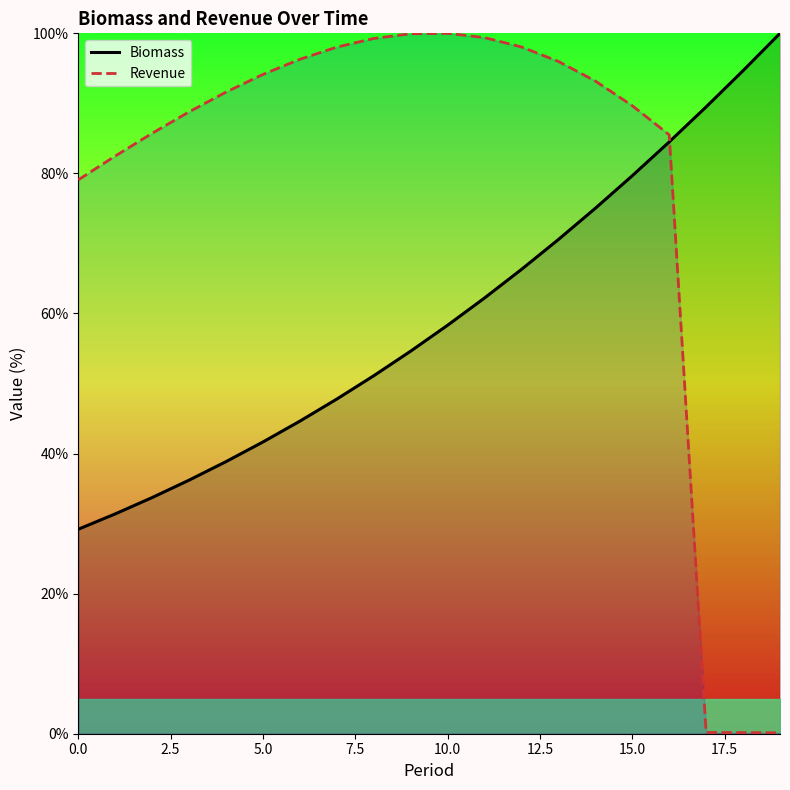

How many times do Revenue and Biomass cross each other?

1